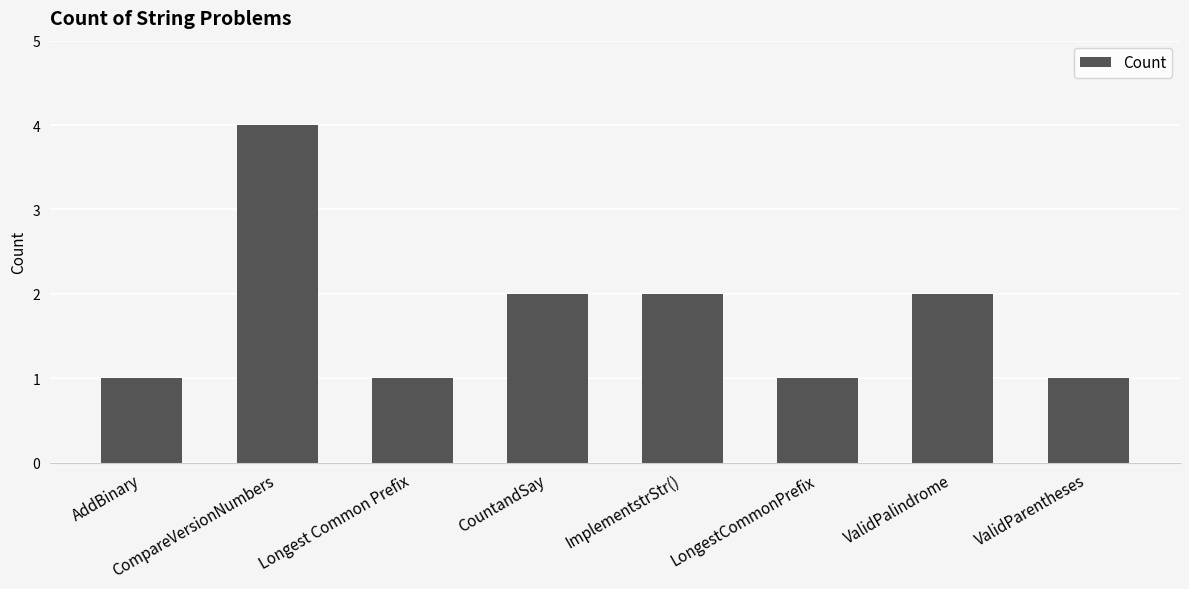

What is the label of the 6th bar from the right?

Longest Common Prefix